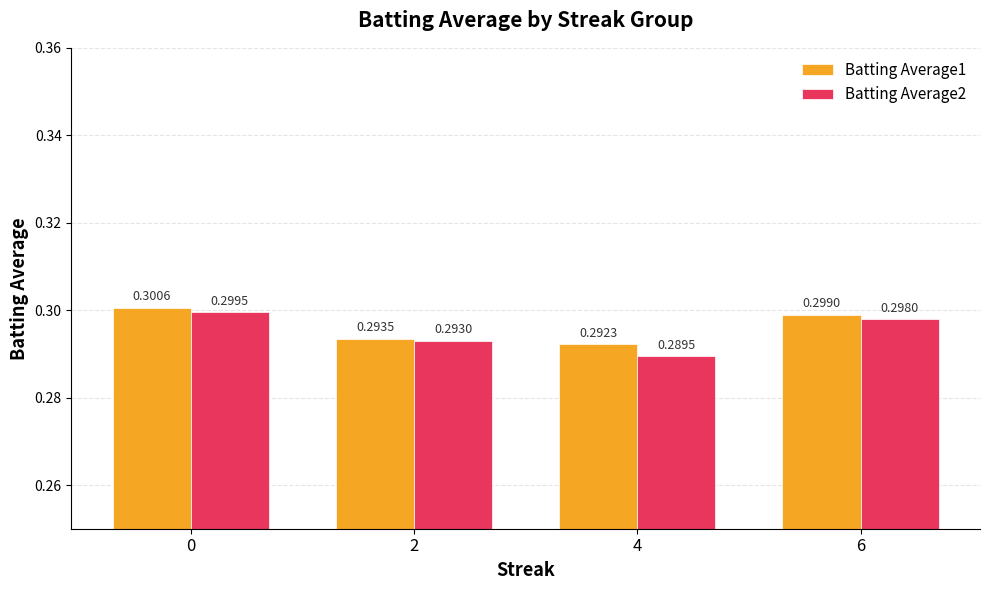

Between 2 and 4, which series saw the biggest shift?

Batting Average2